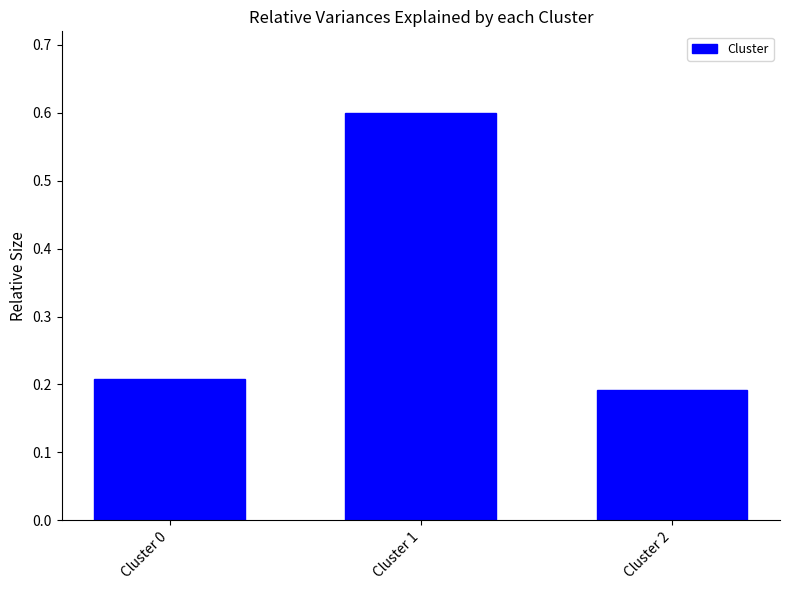

True or false: the data shows 0.6 at Cluster 1.

True